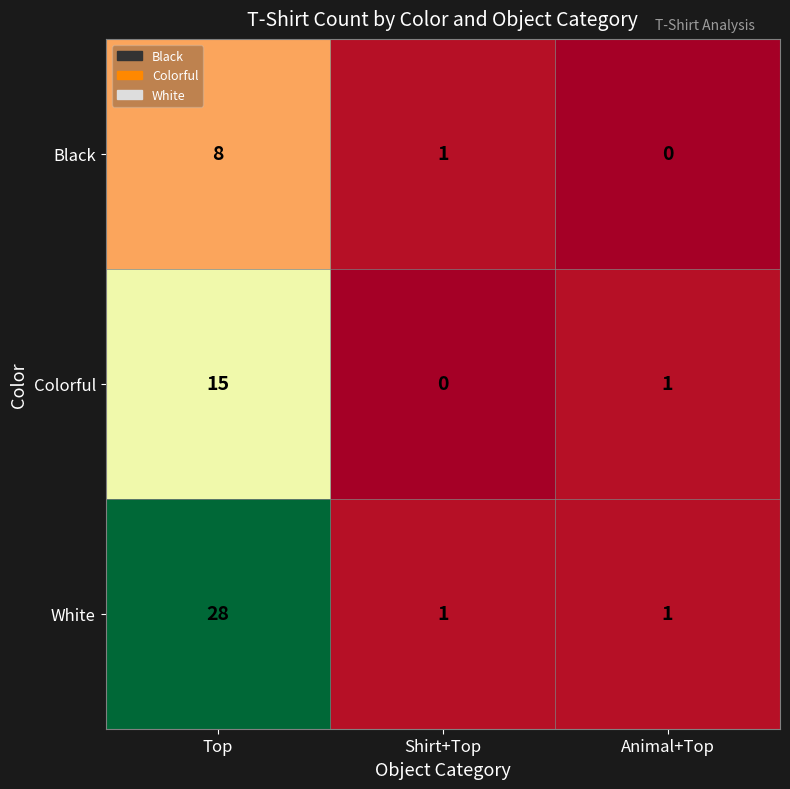

Which series has the widest spread of values?

White